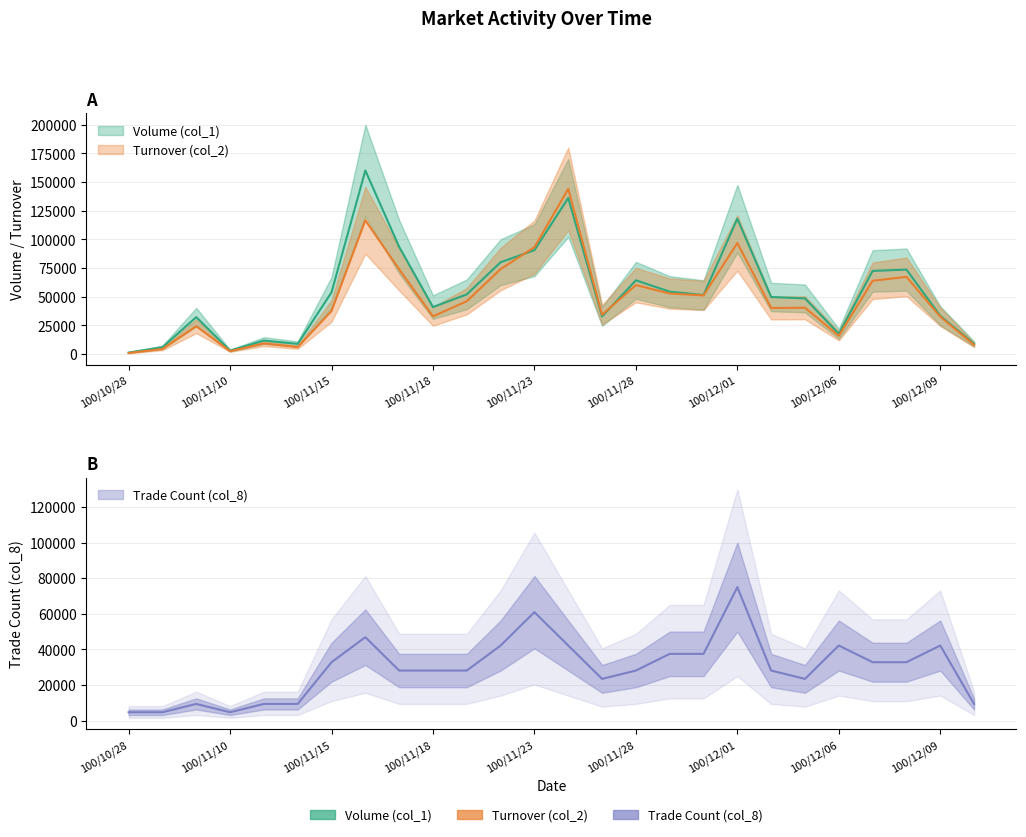

What is the difference between the col_8 values at 16 and 10?

9375.0